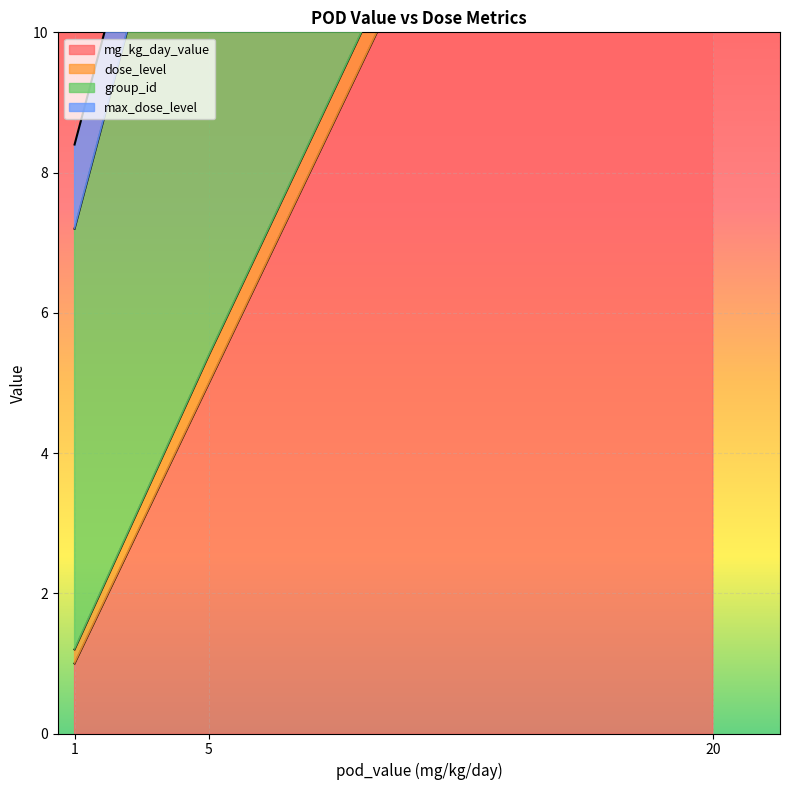

How many data points in mg_kg_day_value are less than 5?

1